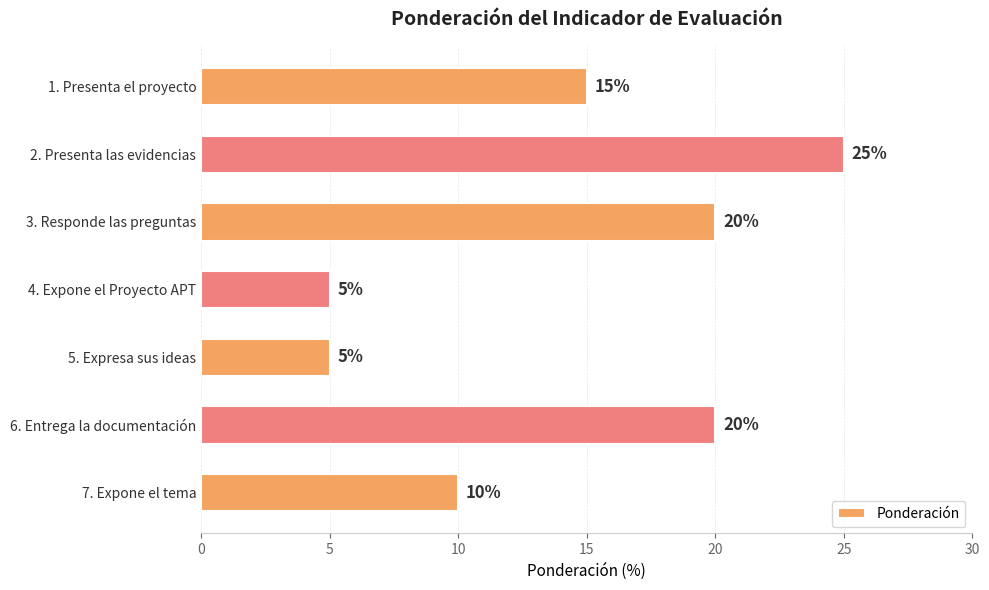

The chart shows a value of 8 at 4. Expone el Proyecto APT. True or false?

False